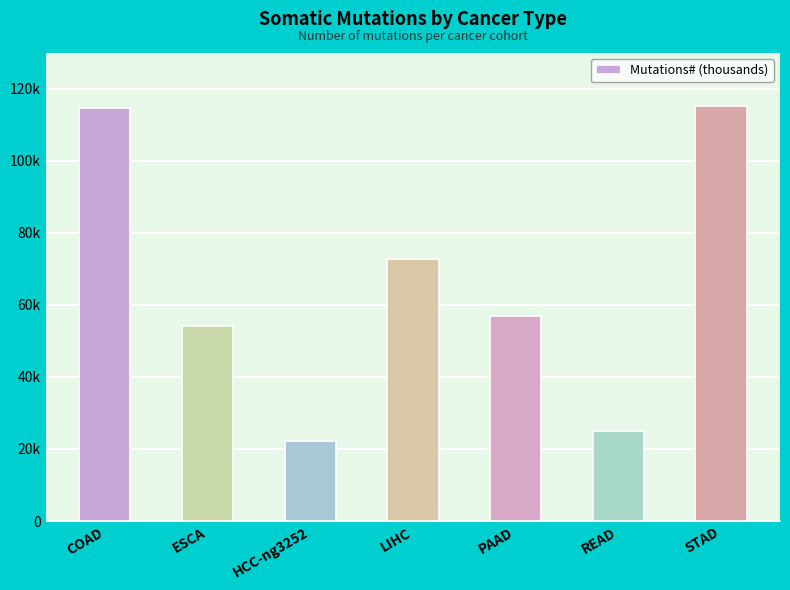

Reading left to right, what are all the values shown in this chart?

COAD=114594	ESCA=54042	HCC-ng3252=22294	LIHC=72862	PAAD=56815	READ=25003	STAD=115357